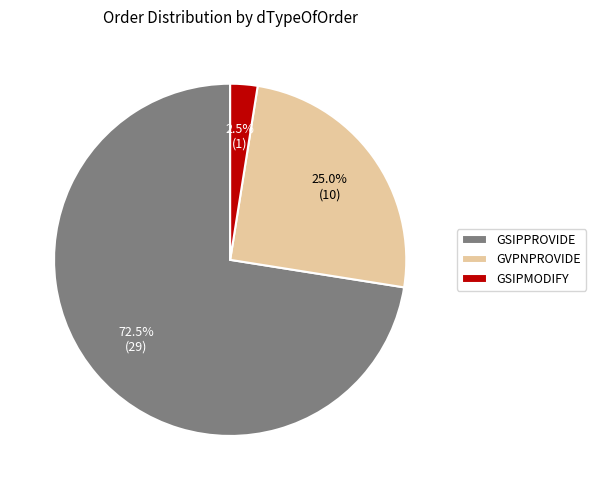

Is there a majority slice in this chart?

Yes